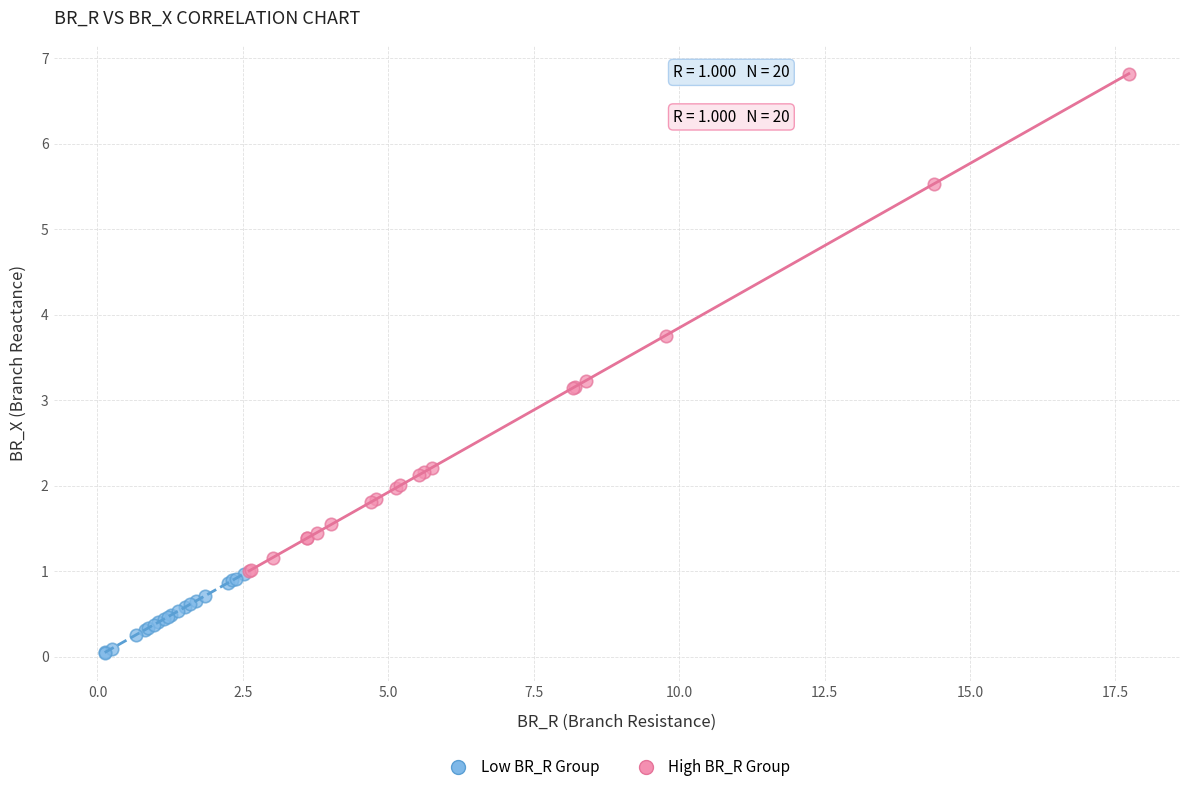

What are all the series names shown in the legend?

Low BR_R Group, High BR_R Group